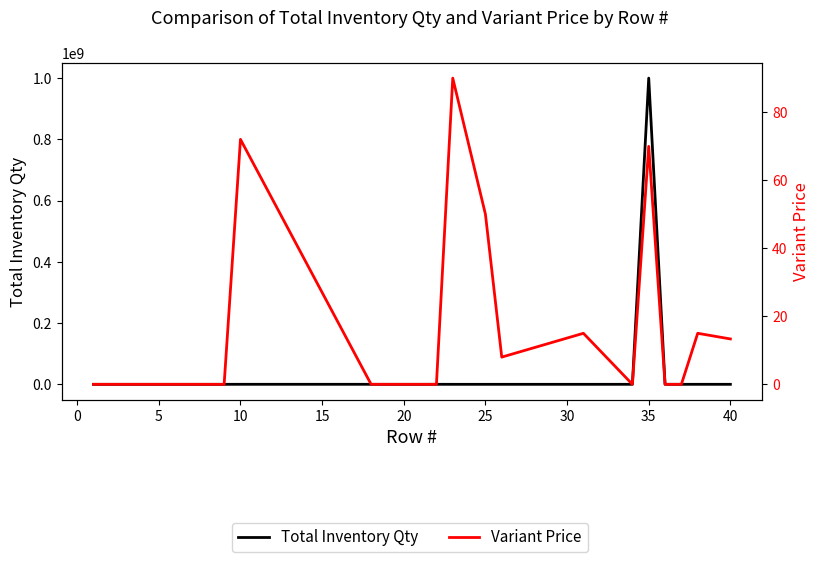

What is the spread (max minus min) of values at 30?

107867.0